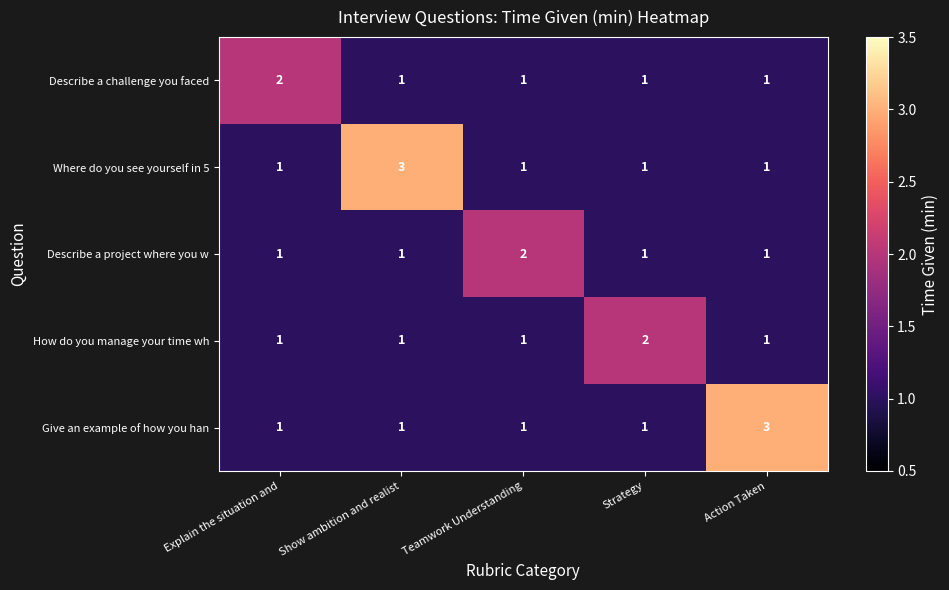

What is the total value across all series at Strategy?

6